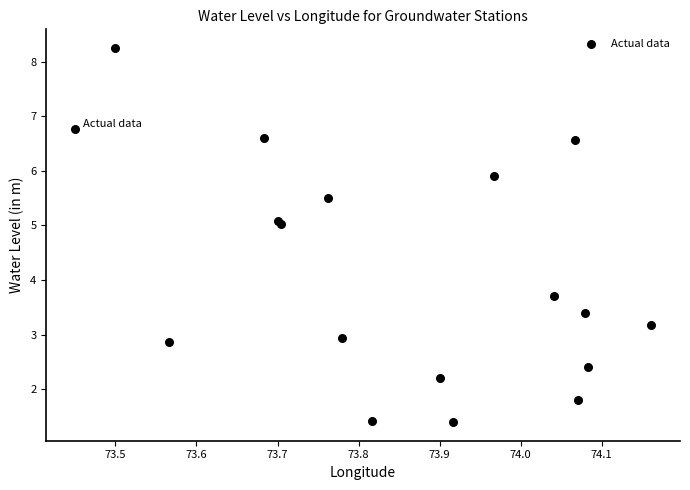

What Y value in the scatter plot is closest to 4?

3.7